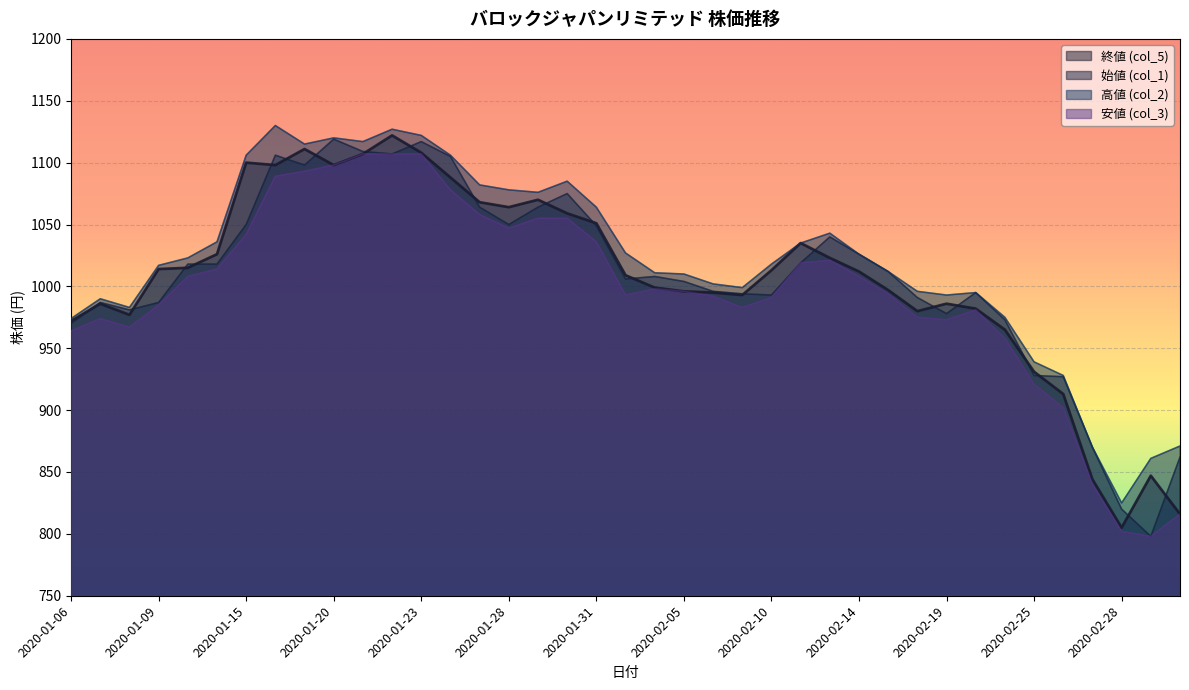

What is the lowest value of the 終値 (col_5) series?

805